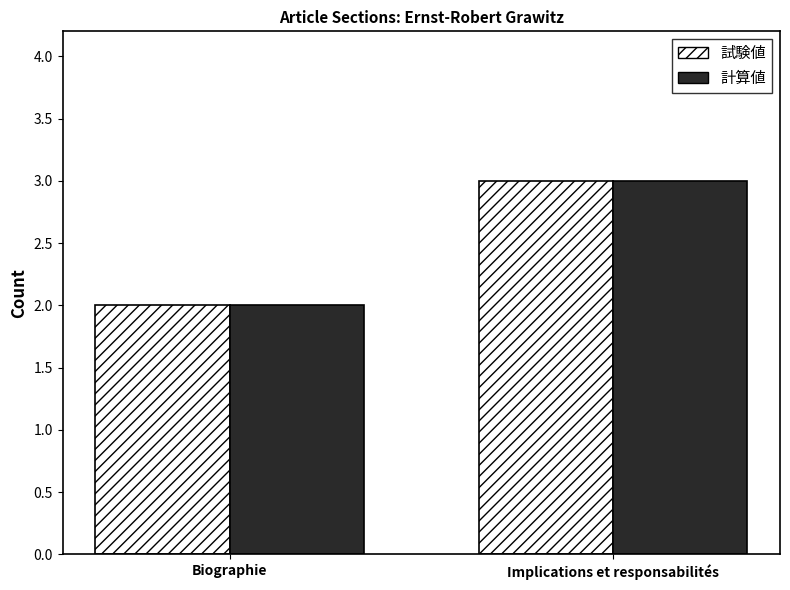

The value of 計算値 at Biographie is 0. True or false?

False